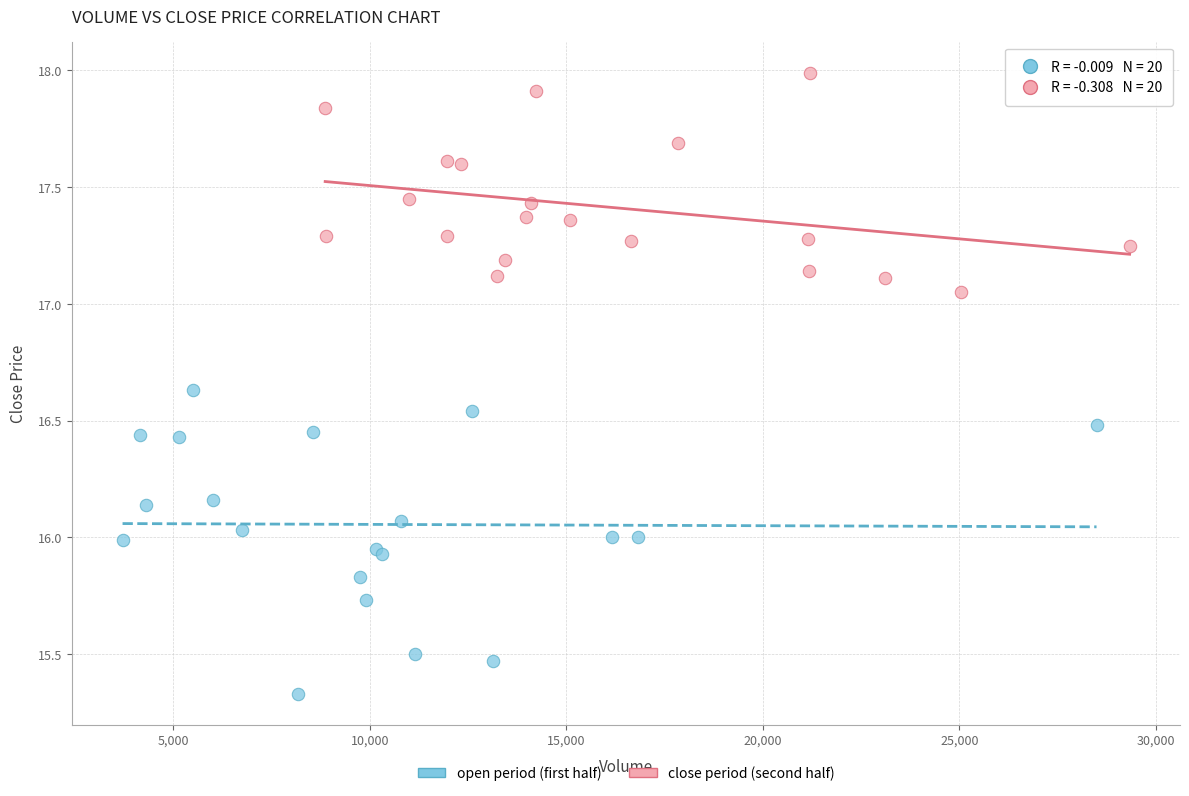

Which series has the widest spread of Y values?

open period (first half)